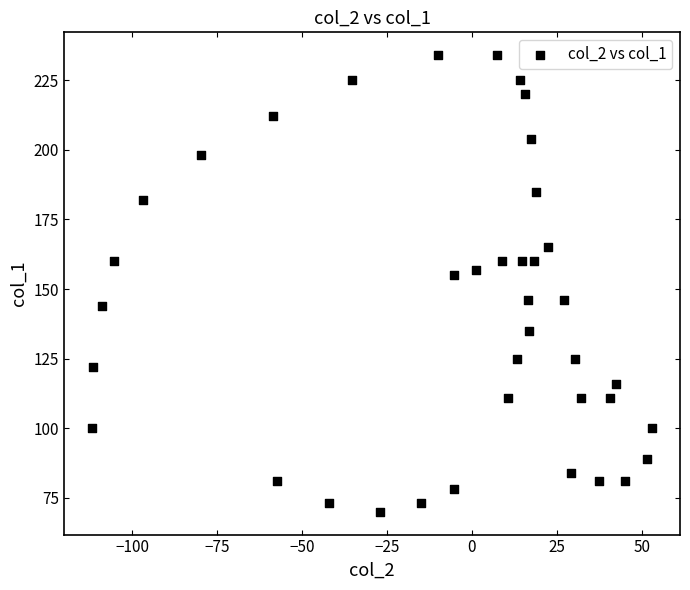

What is the range of Y values (max minus min)?

164